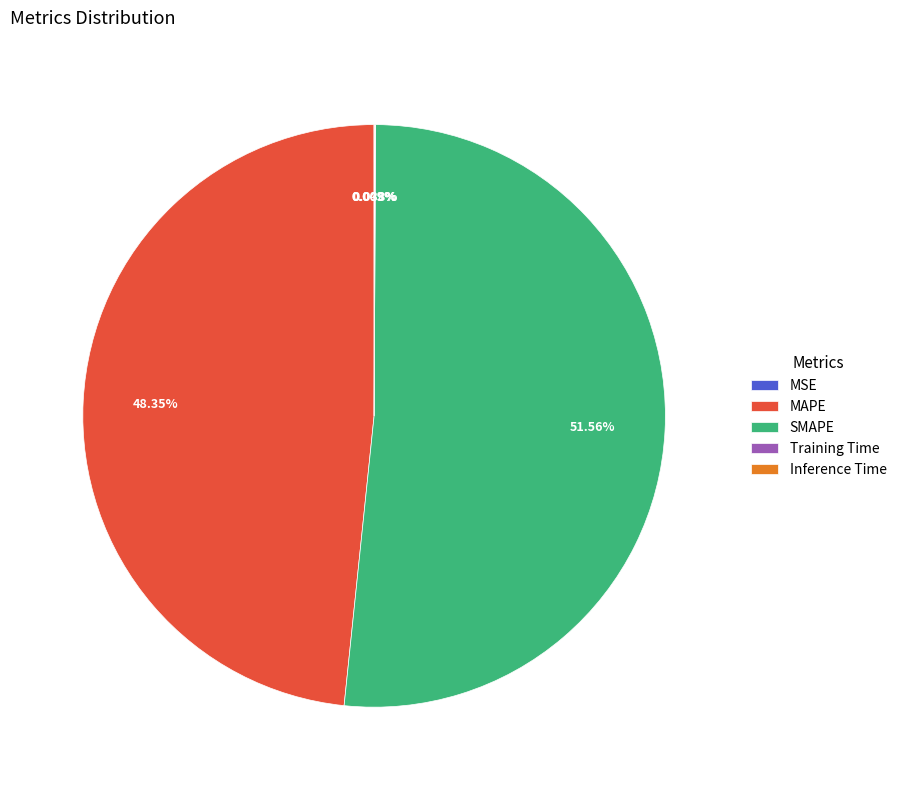

To the nearest percent, what portion does MAPE represent?

48%